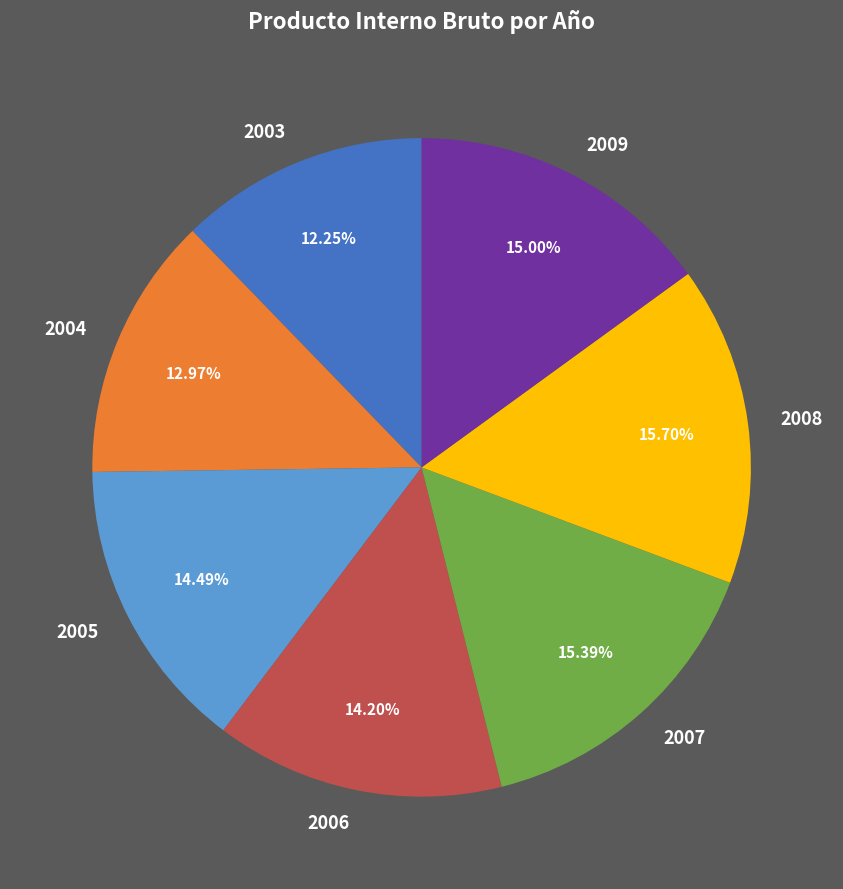

What is the smallest slice in the pie chart?

2003